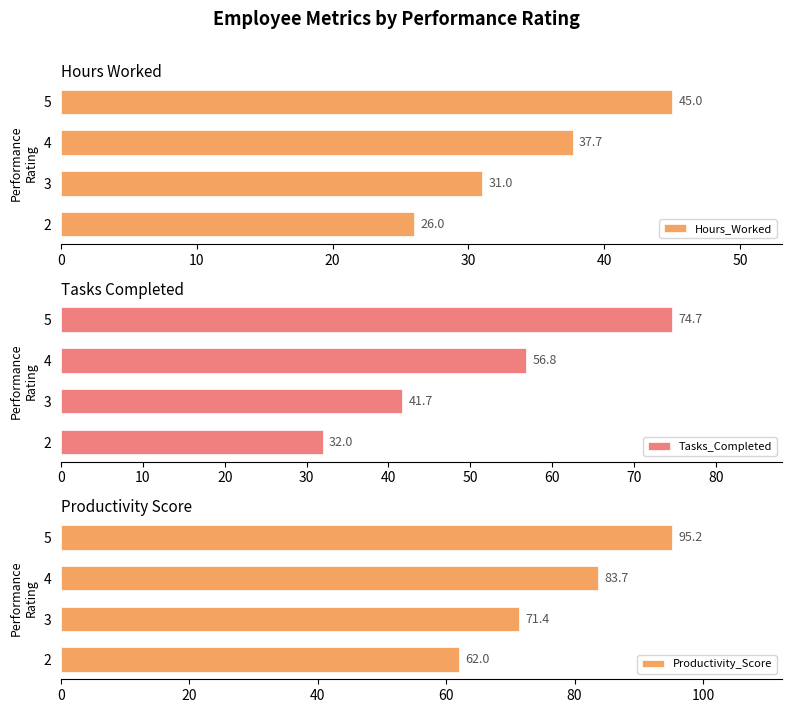

Is it true that Tasks_Completed equals 74.7 at 5?

True